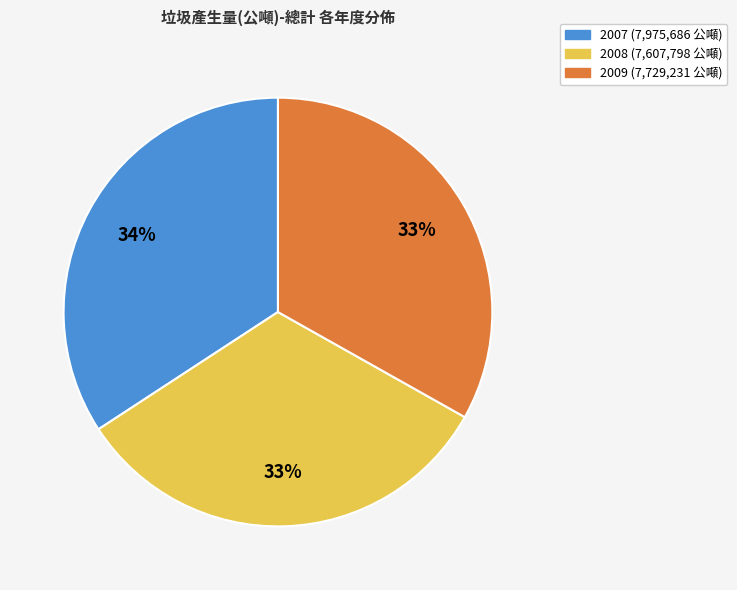

Does 2007 represent more than half of the total?

No